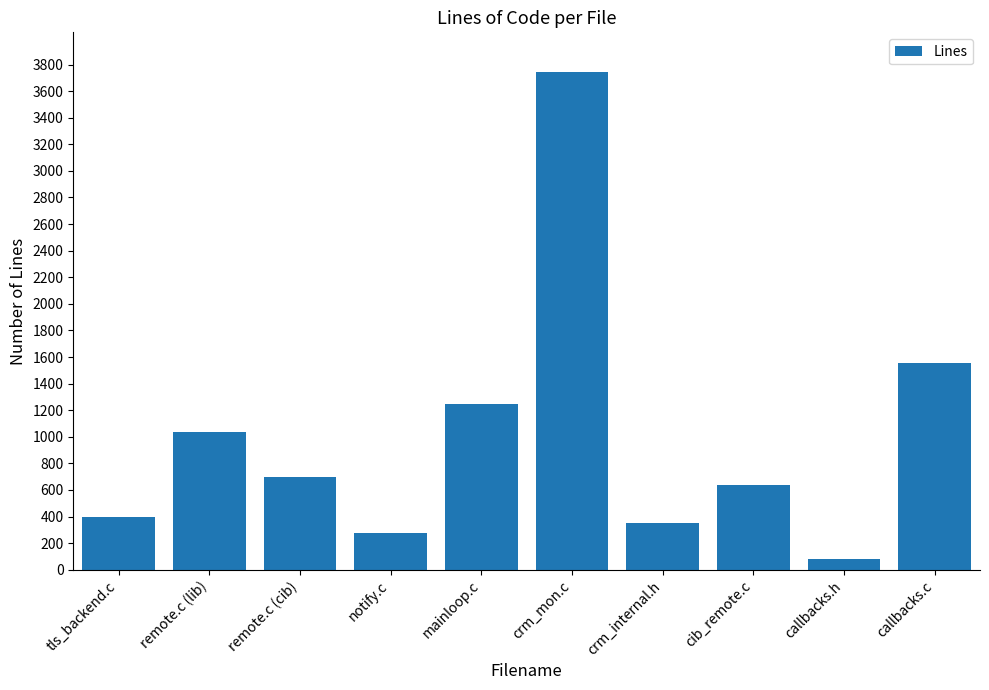

What is the sum of the values at remote.c (lib) and crm_mon.c?

4780